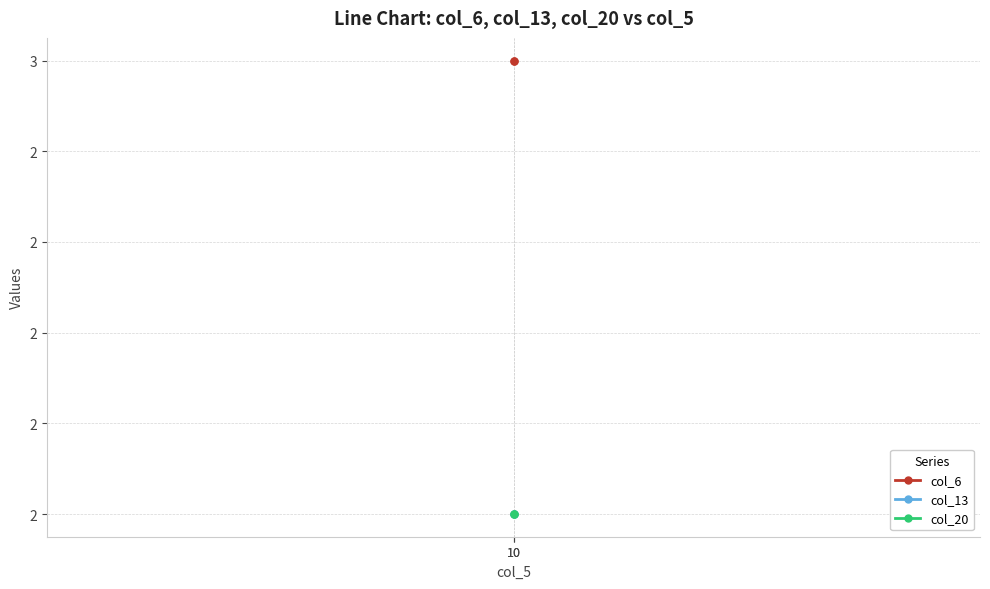

Between 10 and 10, which is larger?

10